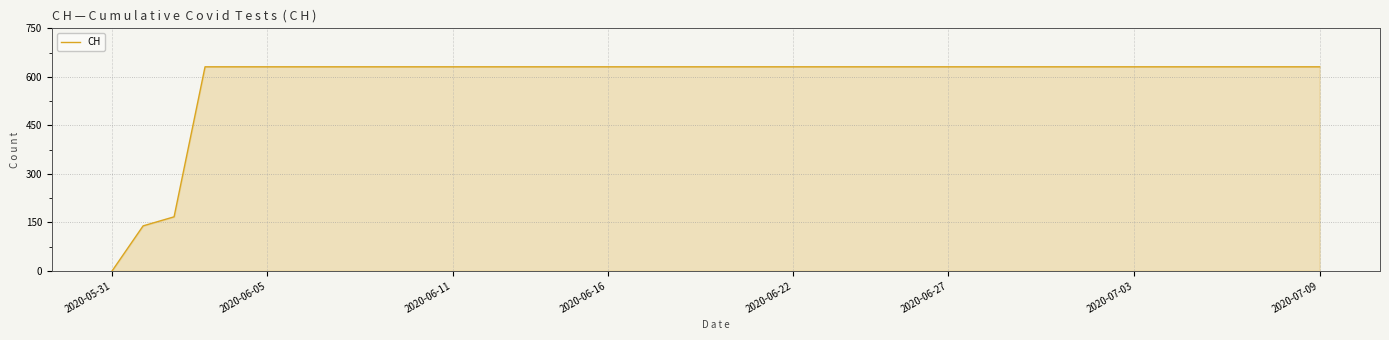

What is the difference between the maximum and minimum values?

631